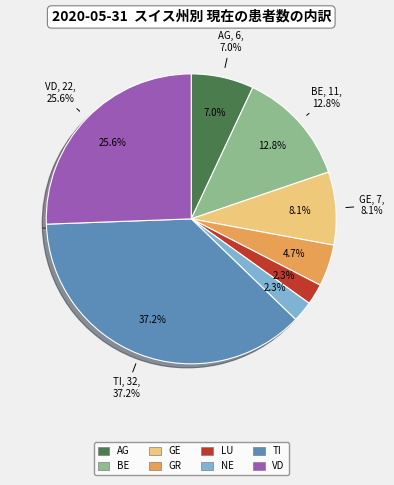

What percentage do VS and VD together represent?

25.6%